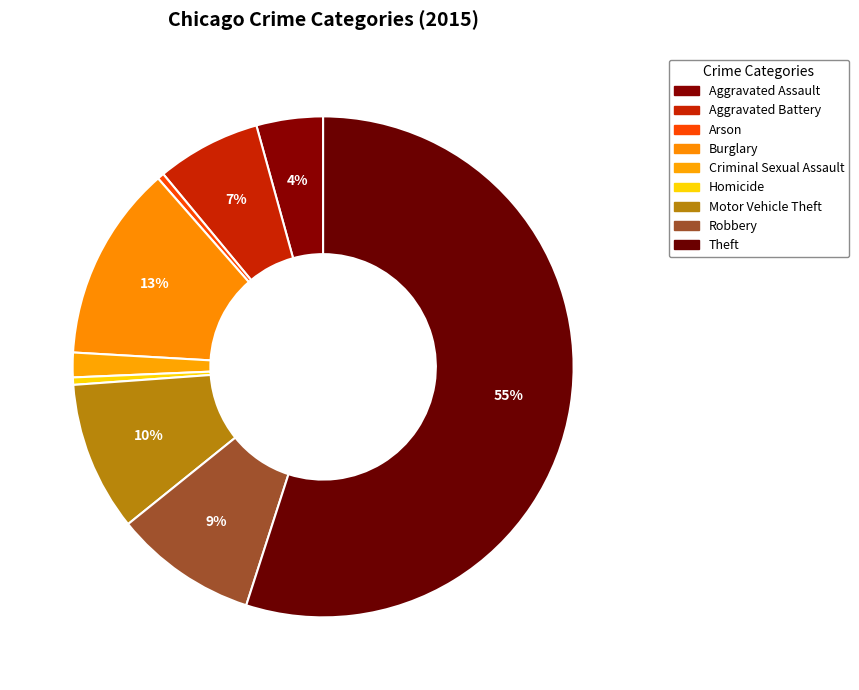

Which slice represents more than half of the pie?

Theft